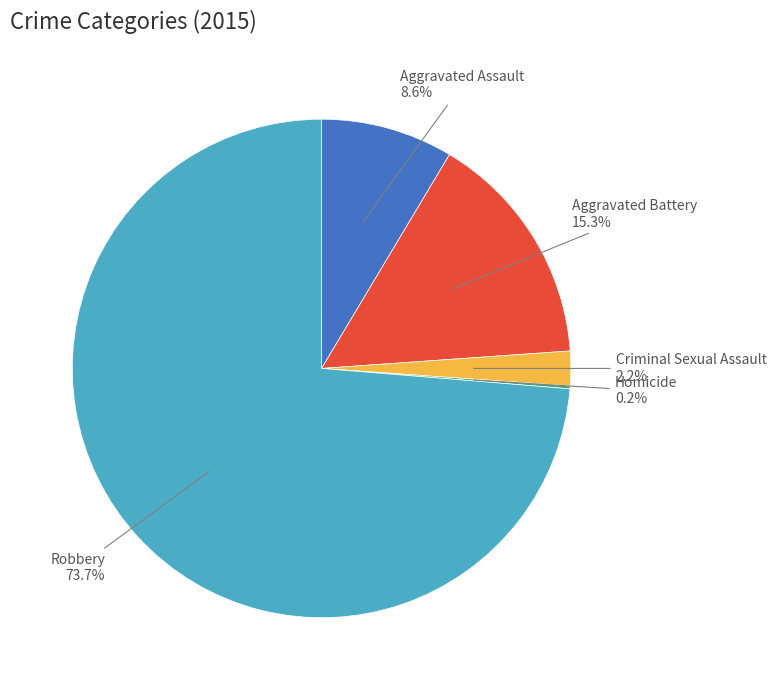

The Robbery slice represents 84% of the pie. True or false?

False